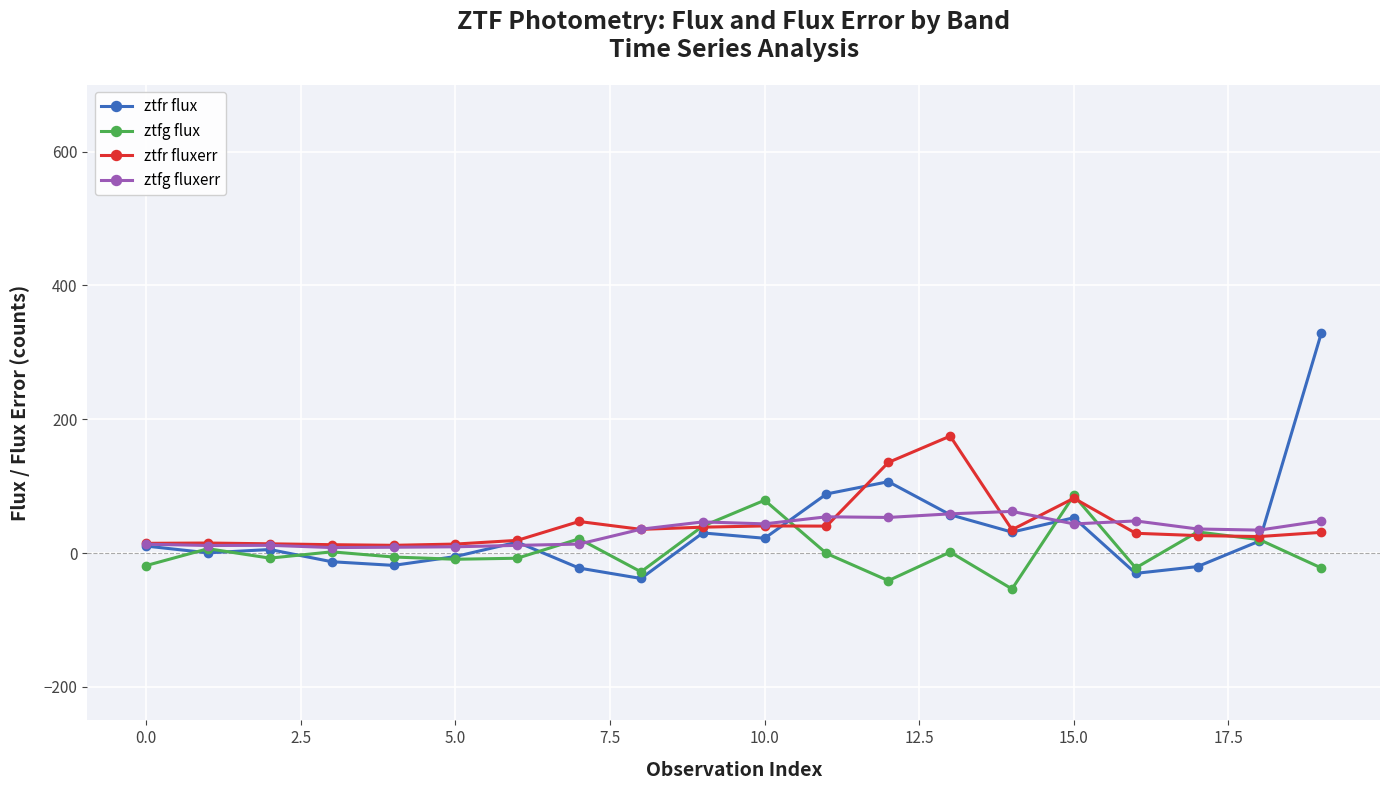

What is the value of the ztfr flux point at the 13th from the left?

106.6